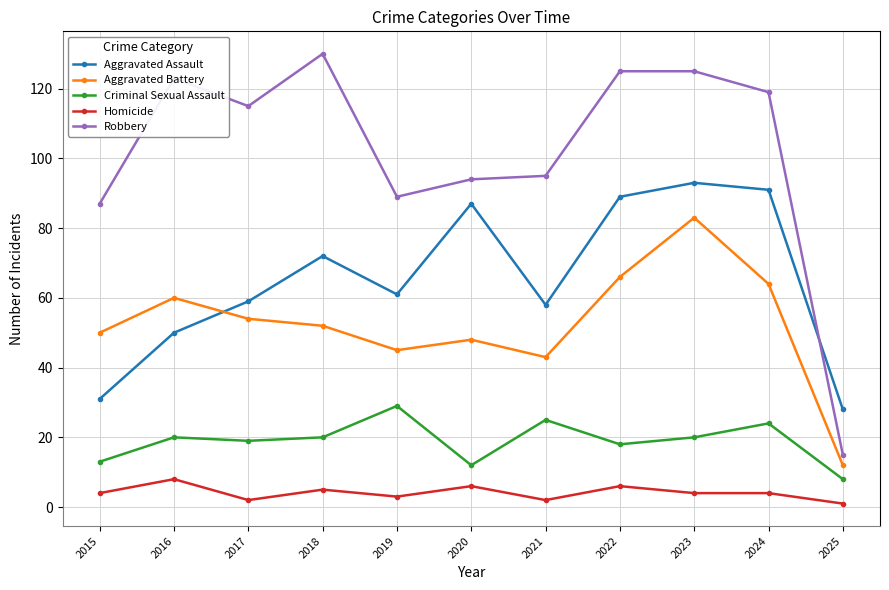

Is this an area chart (filled region under the line)?

No